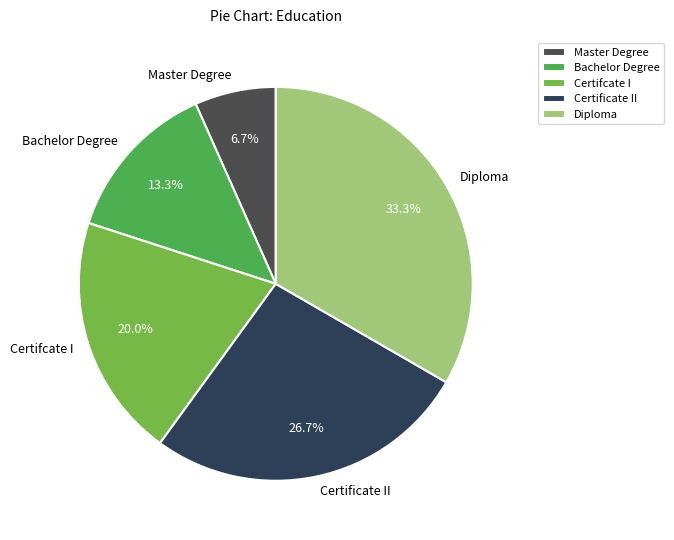

To the nearest percent, what is the difference between the largest and smallest slice percentages?

27%